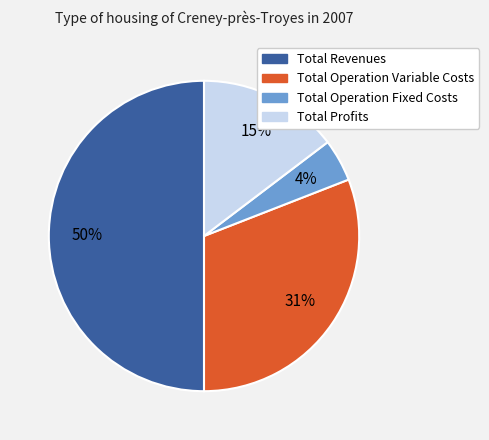

To the nearest percent, what is the difference between the largest and smallest slice percentages?

46%